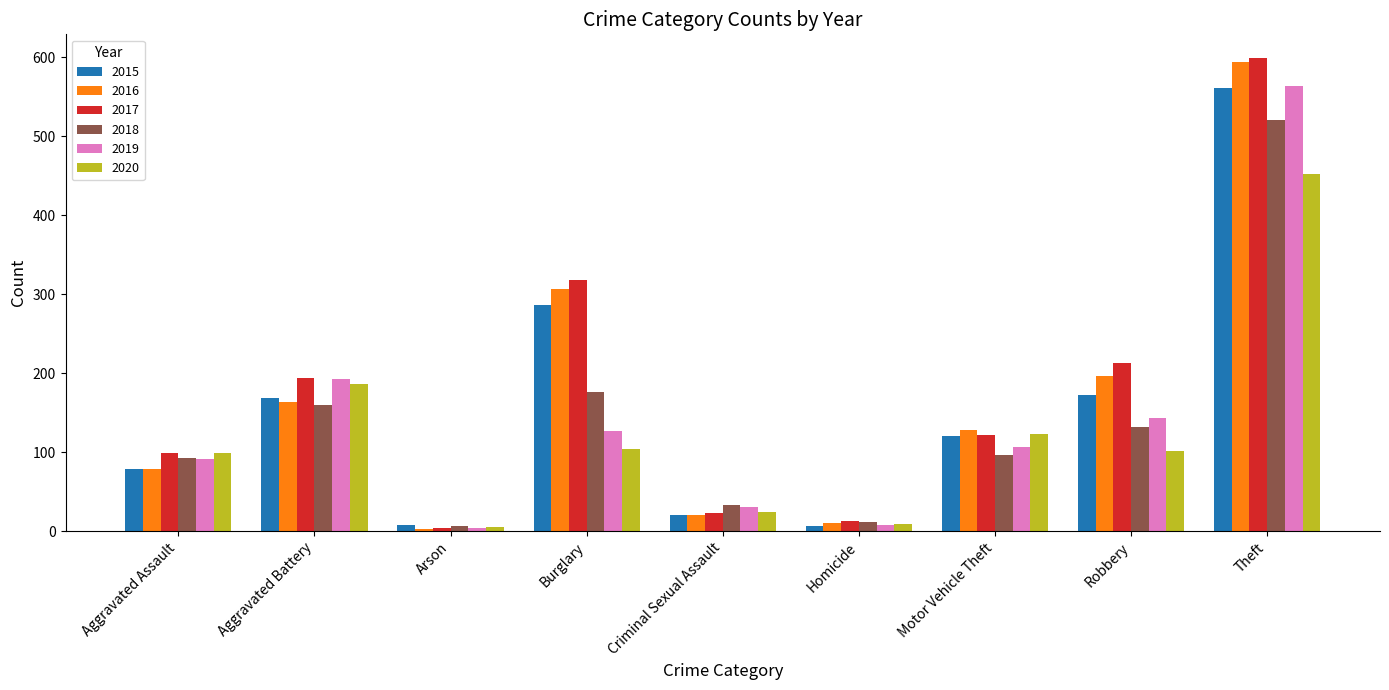

Which category has the highest value across all series?

Theft